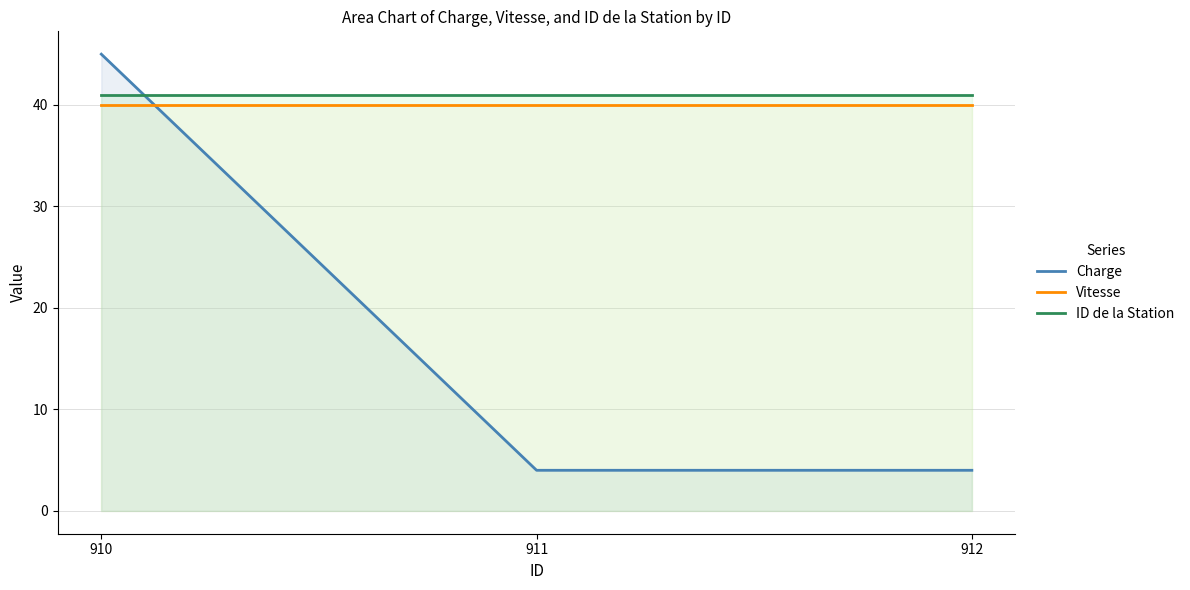

What is the value of the Charge point at the 1st from the left?

45